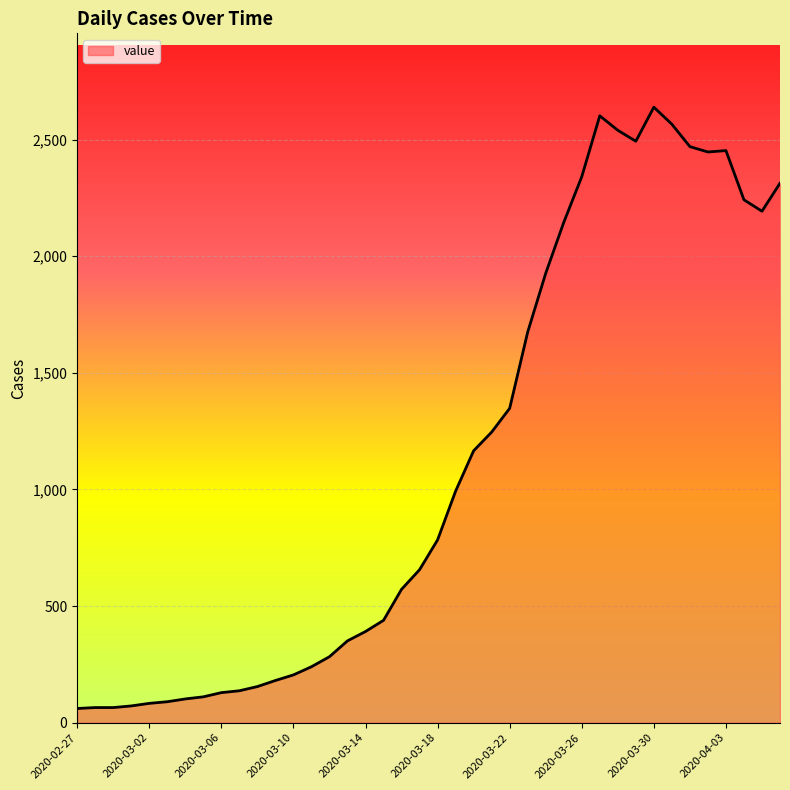

What is the smallest value displayed?

61